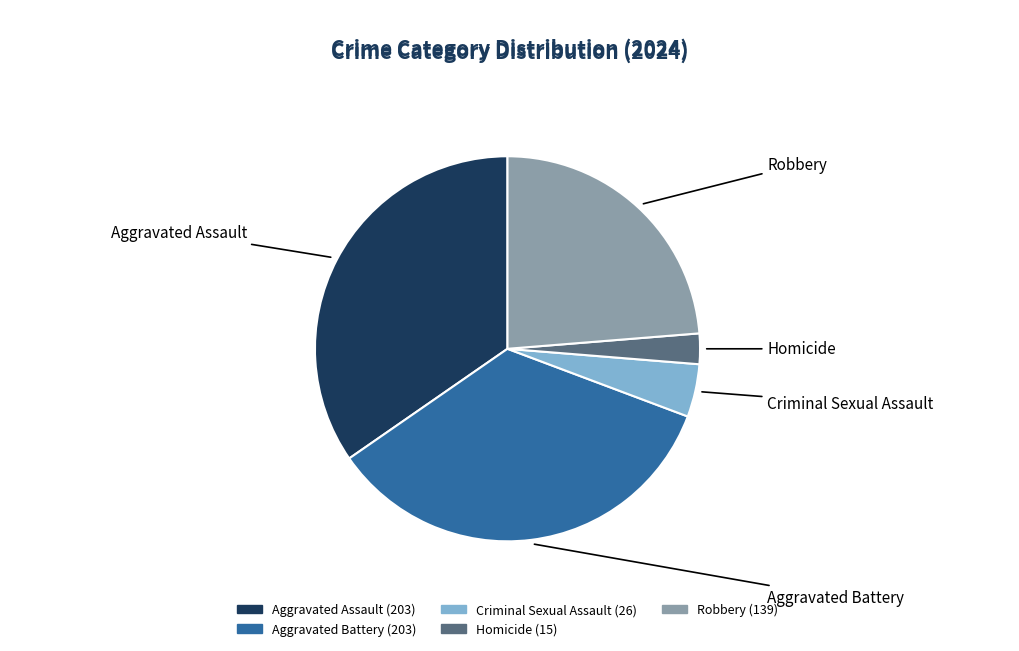

What is the ratio of the value at Homicide to the value at Criminal Sexual Assault?

0.6